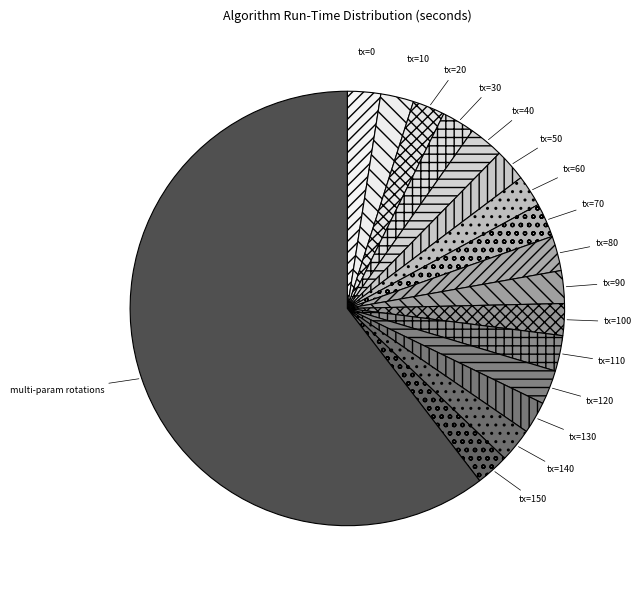

Which category has the biggest portion of the pie?

multi-param rotations